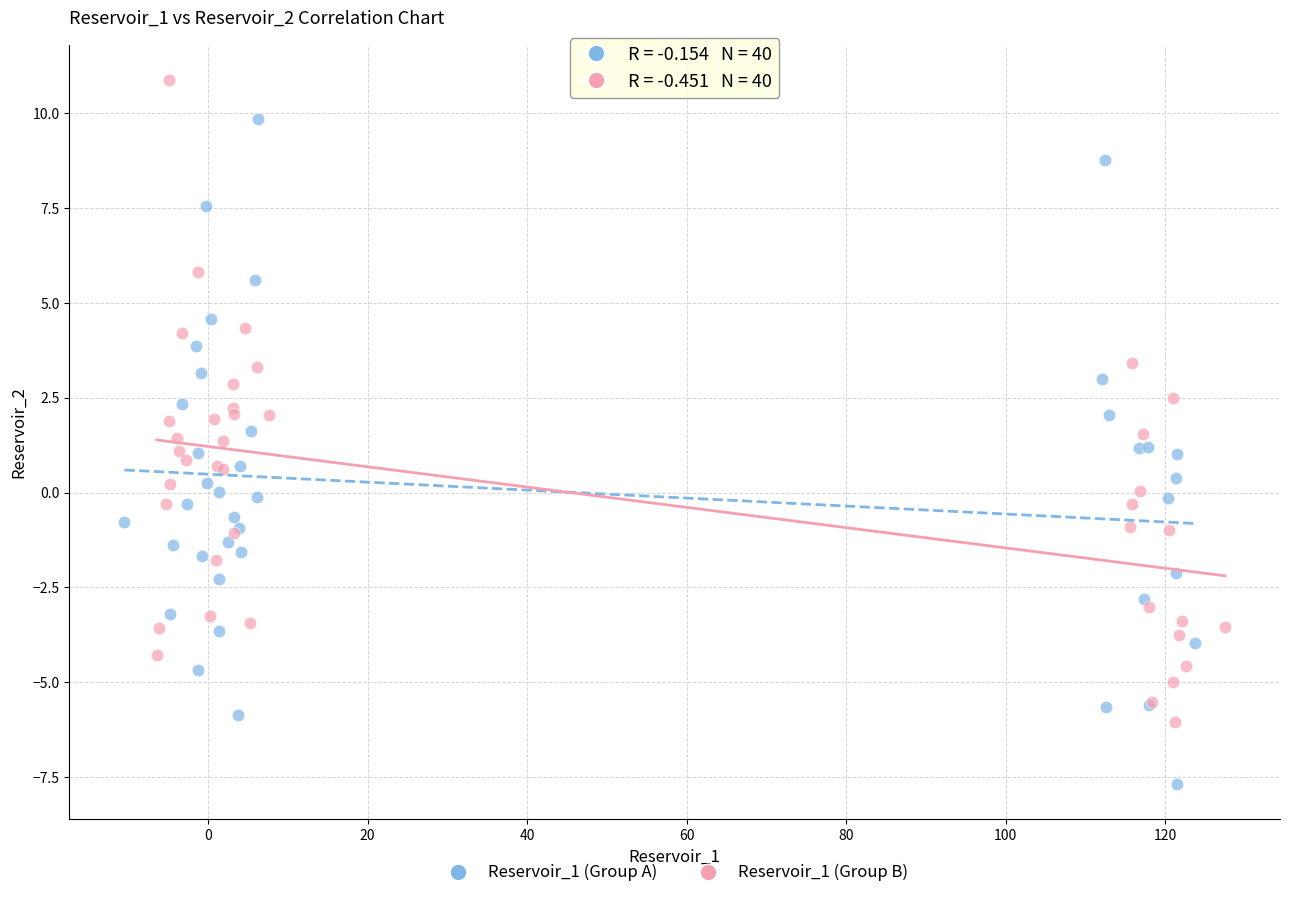

Which series reaches the minimum Y coordinate?

Reservoir_1 (Group A)